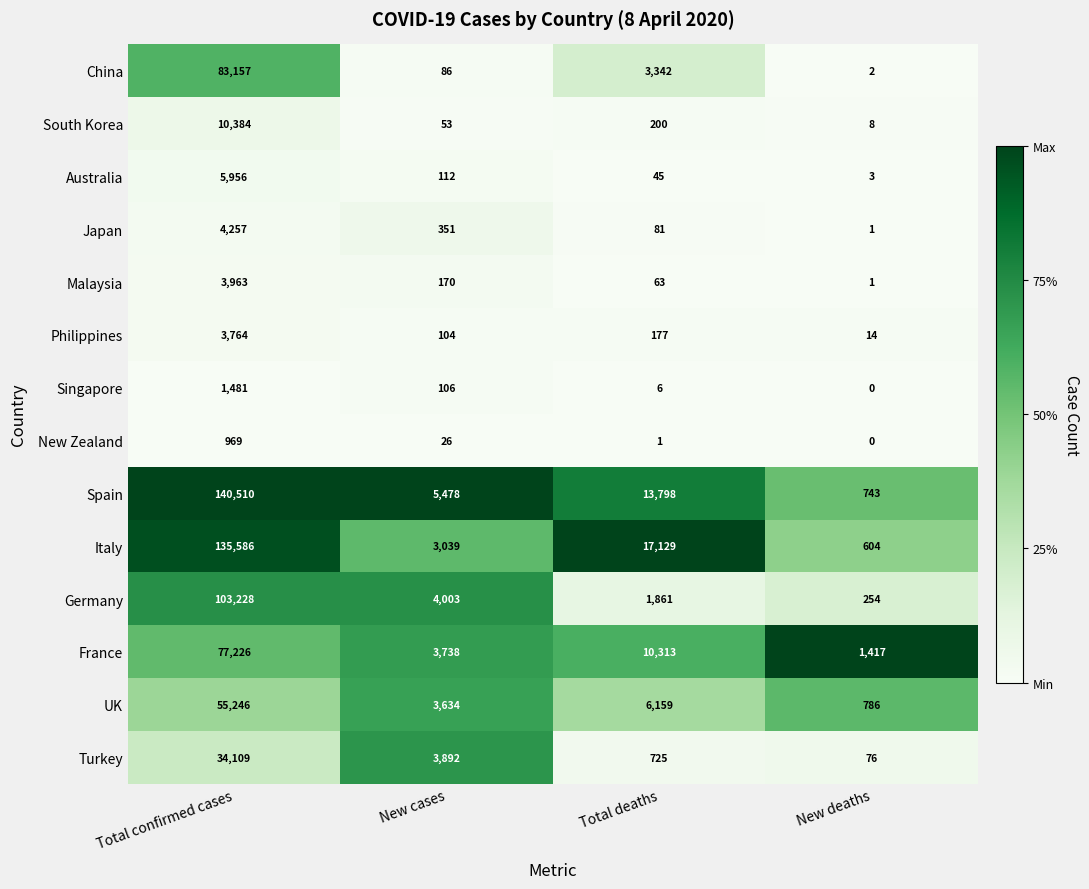

Where is Japan nearest to the value 2129?

New cases